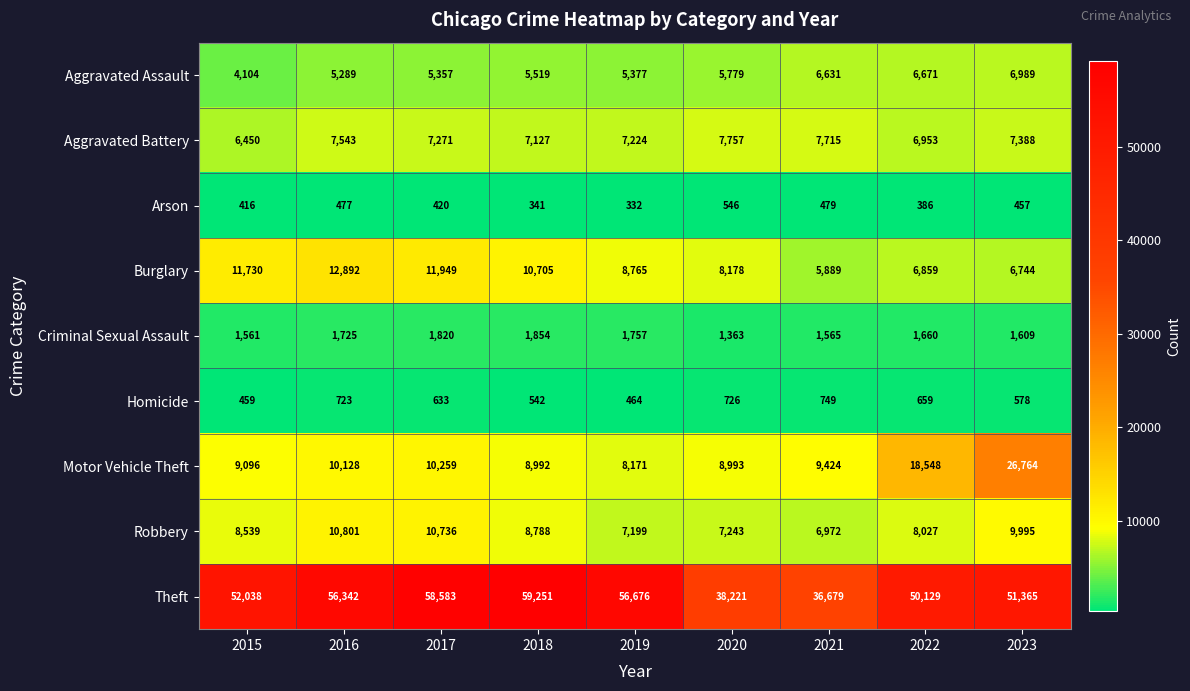

How many categories are shown in the chart?

9